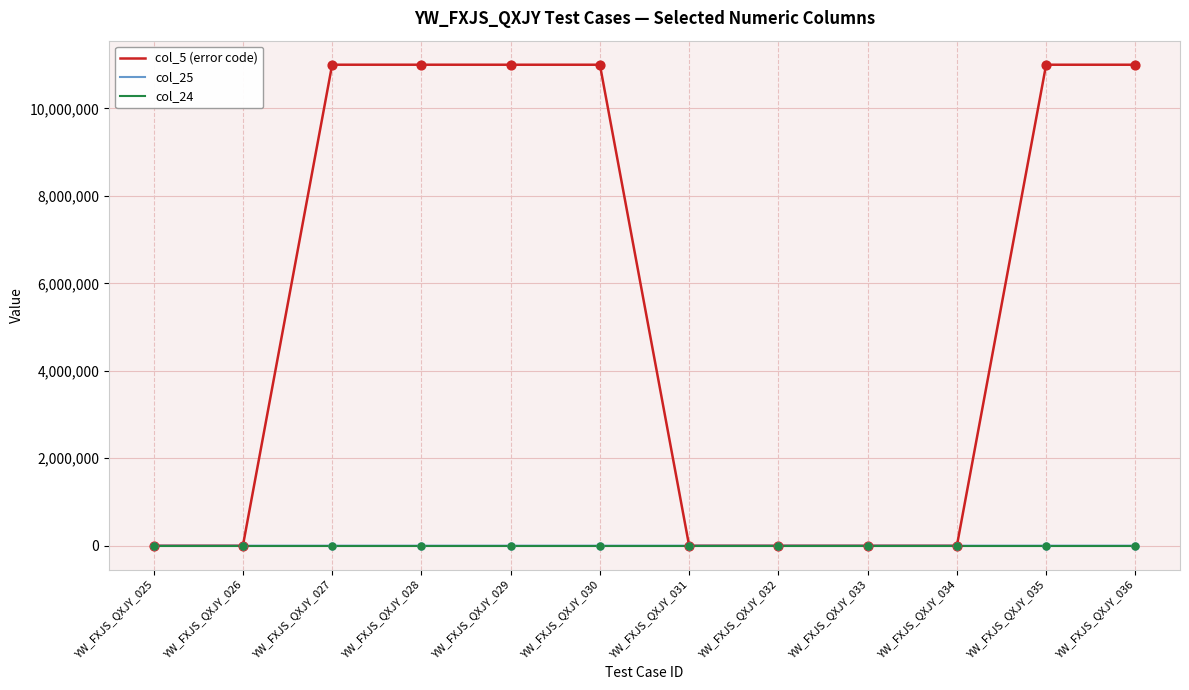

At how many categories does at least one series exceed 495748?

6